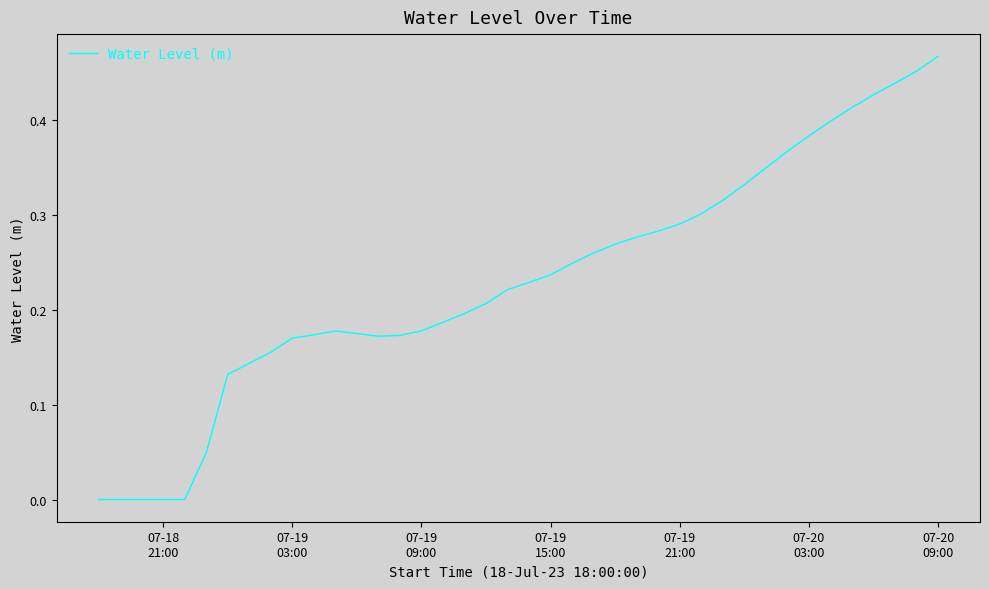

At which category does the chart reach its peak across all series?

07-20
09:00